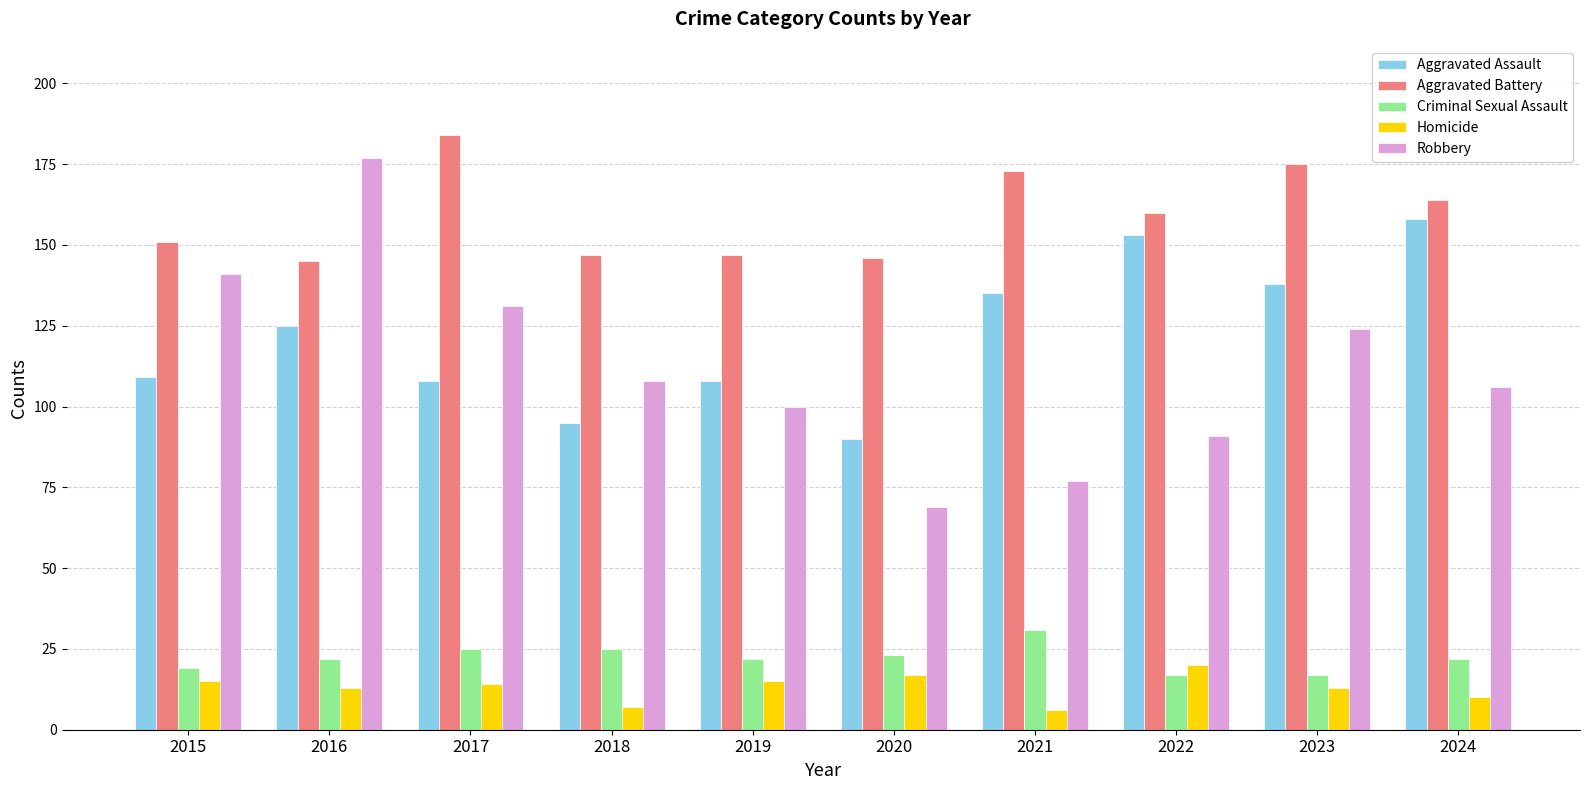

At which category is the sum across all series the highest?

2016